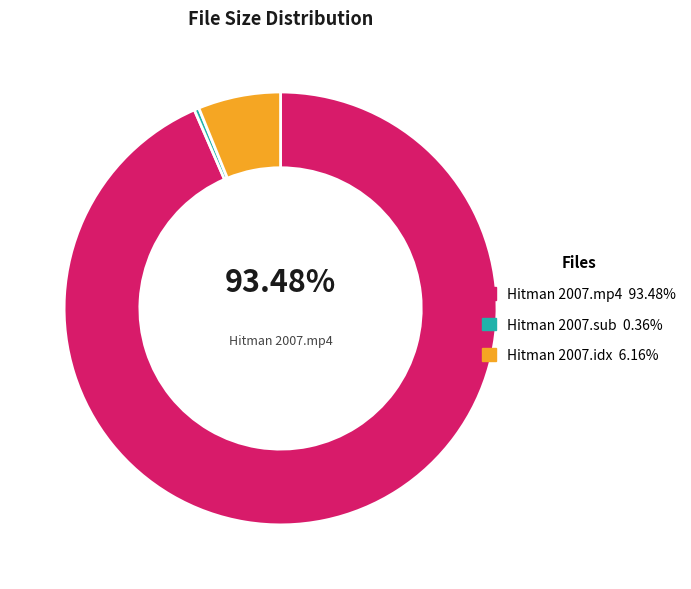

Is there any slice that represents more than half of the pie?

Yes